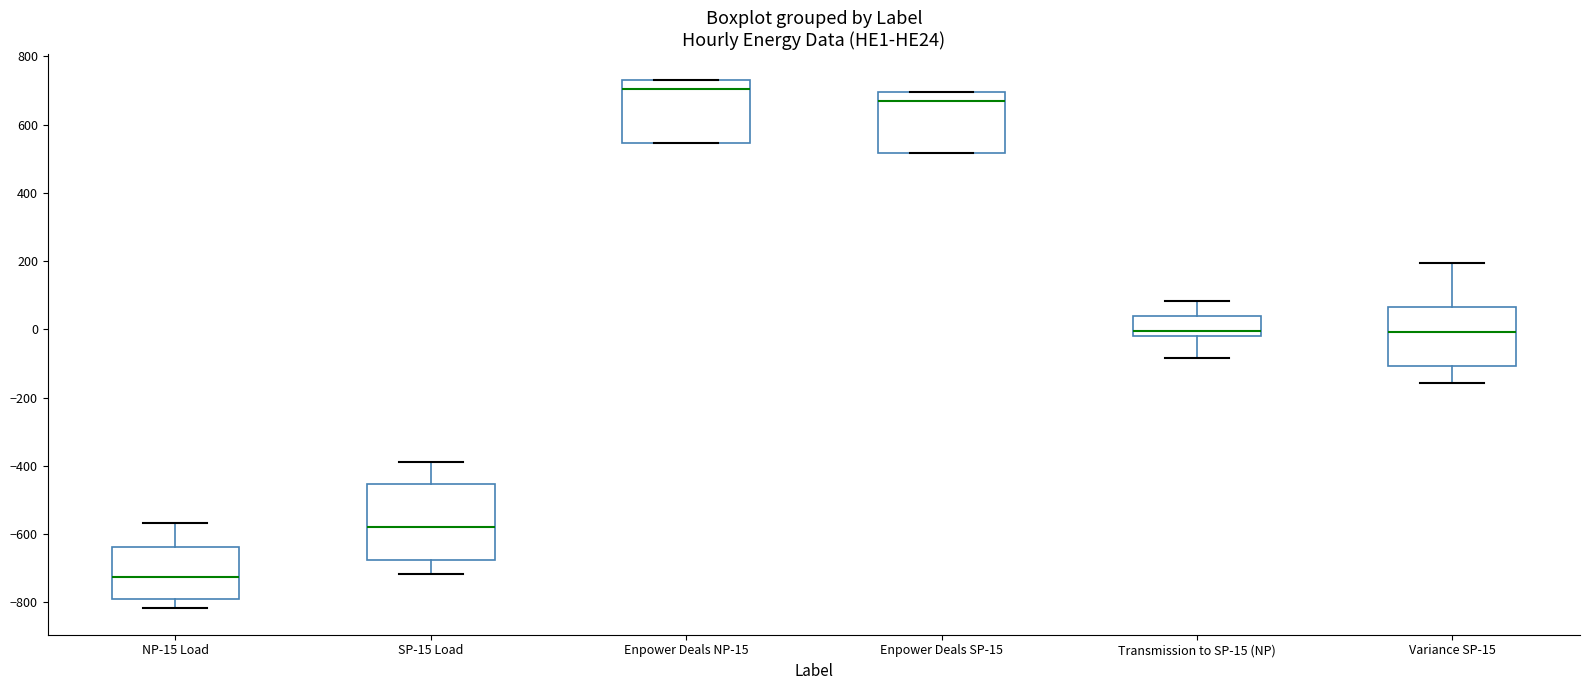

Reading left to right, read every box against the y-axis: the position of its median line, the range the box covers, and the ends of its whiskers. The values are not printed on the chart, so give them approximately, as read against the axis.

NP-15 Load: median -720, box -780 to -640, whiskers -820 to -560
SP-15 Load: median -580, box -680 to -460, whiskers -720 to -380
Enpower Deals NP-15: median 700, box 540 to 740, whiskers 540 to 740
Enpower Deals SP-15: median 680, box 520 to 700, whiskers 520 to 700
Transmission to SP-15 (NP): median 0, box -20 to 40, whiskers -80 to 80
Variance SP-15: median 0, box -100 to 60, whiskers -160 to 200